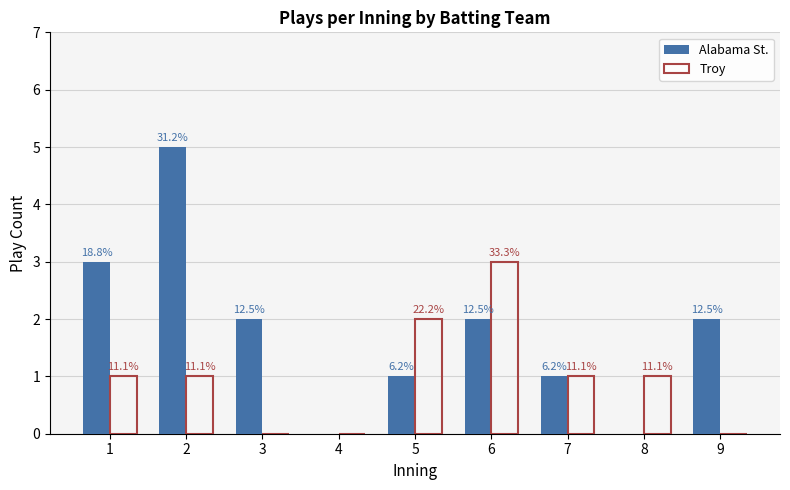

What is the difference between the maximum and second lowest values in the Alabama St. series?

5